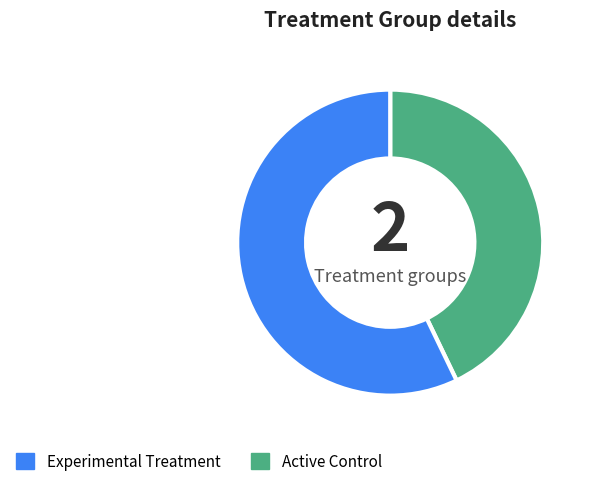

How many slices are in this pie chart?

2